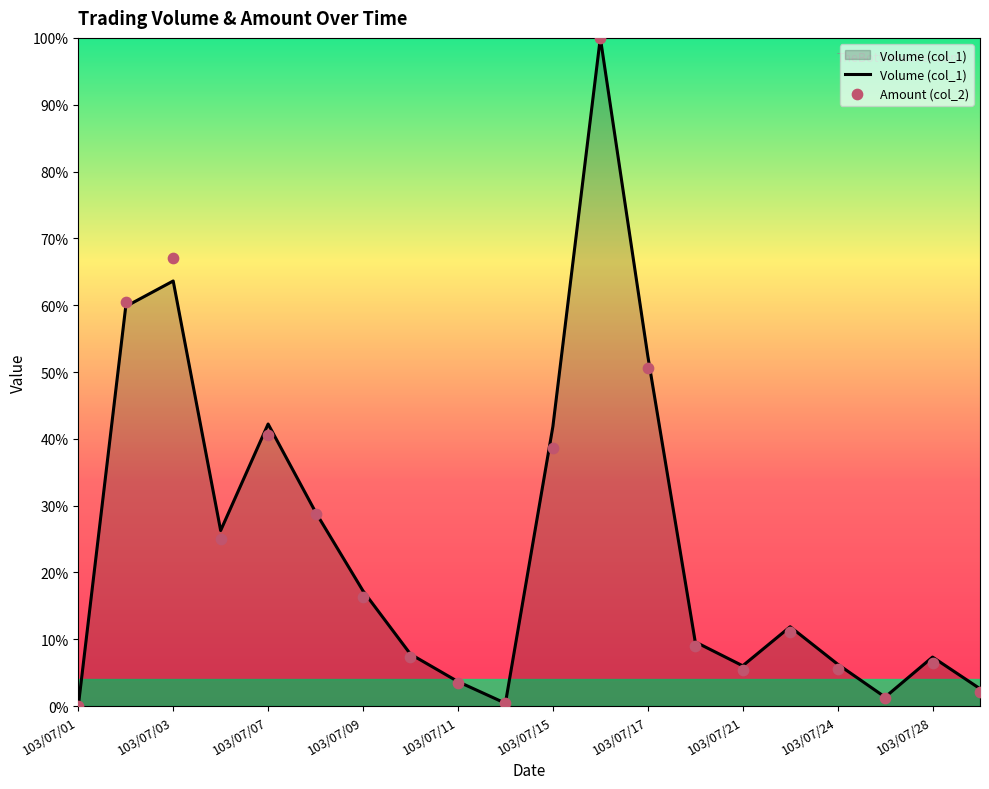

Which series reaches the minimum Y coordinate?

Volume (col_1)